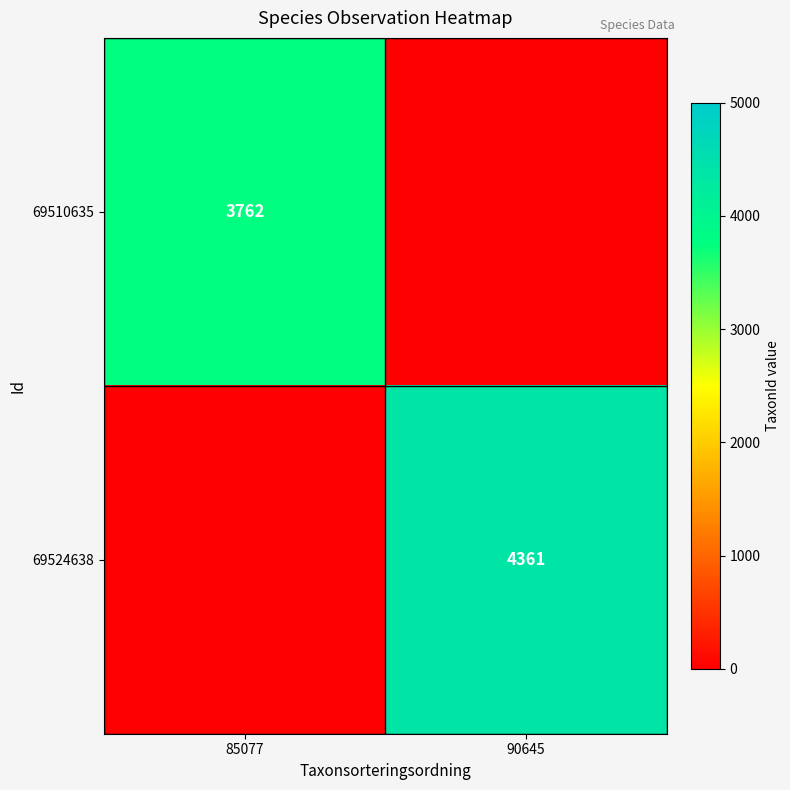

The 69510635 series shows 5227 at 85077. True or false?

False